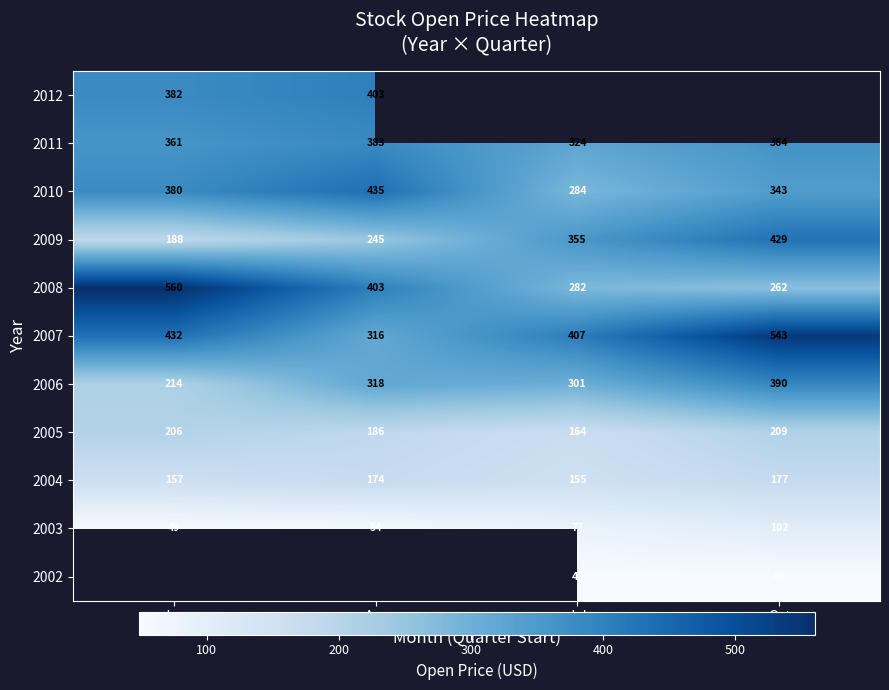

At which category does the chart reach its minimum across all series?

Oct